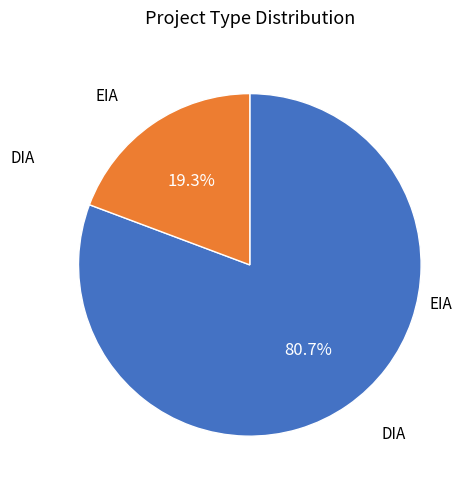

Does any single category account for the majority?

Yes